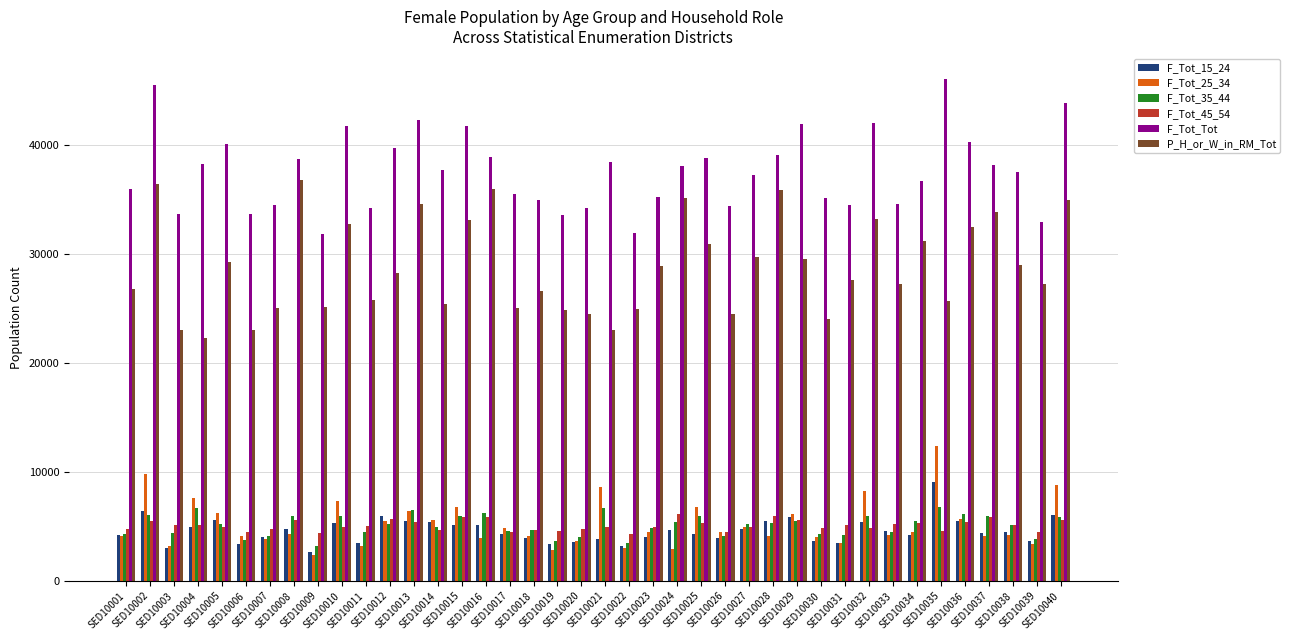

Is it true that P_H_or_W_in_RM_Tot equals 8684 at SED10008?

False